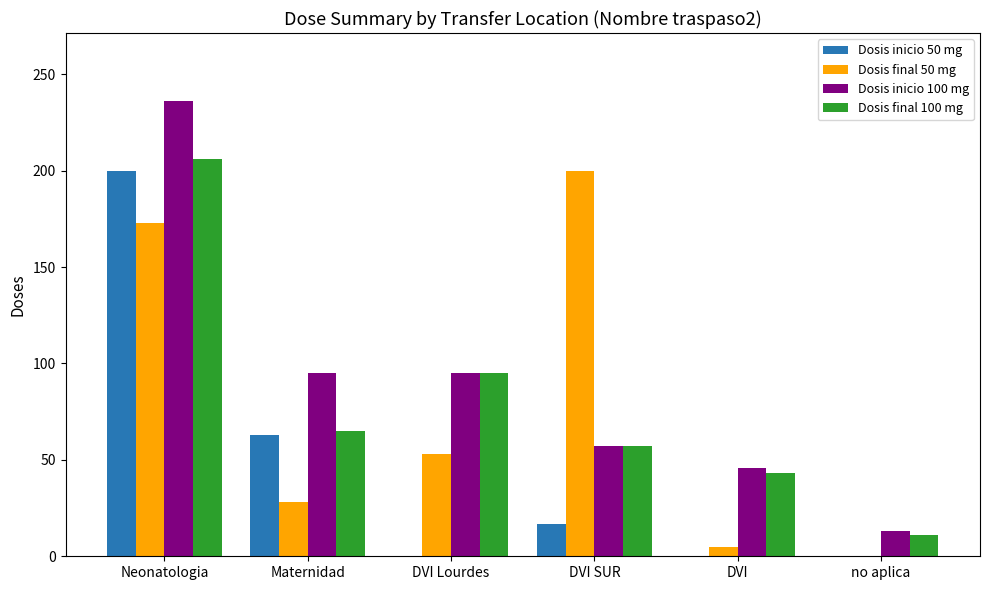

What are all the series names shown in the legend?

Dosis inicio 50 mg, Dosis final 50 mg, Dosis inicio 100 mg, Dosis final 100 mg